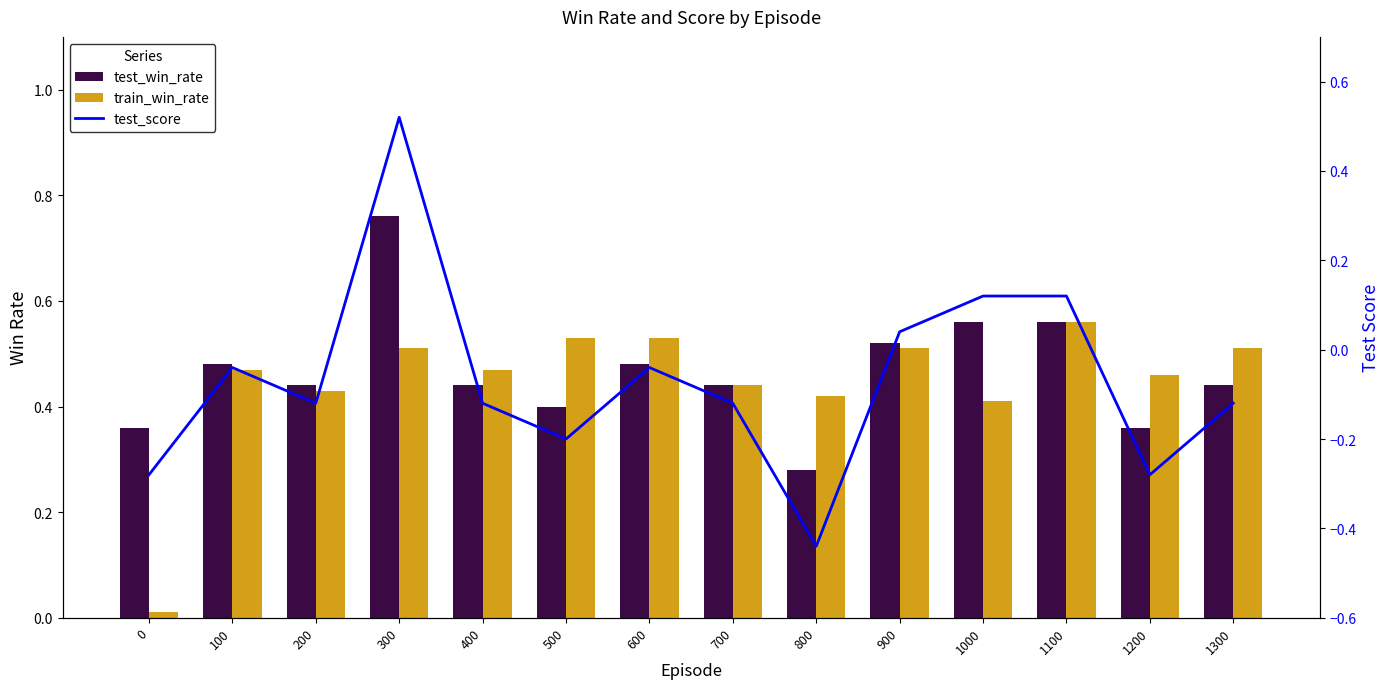

How many negative values does the test_score series have?

10